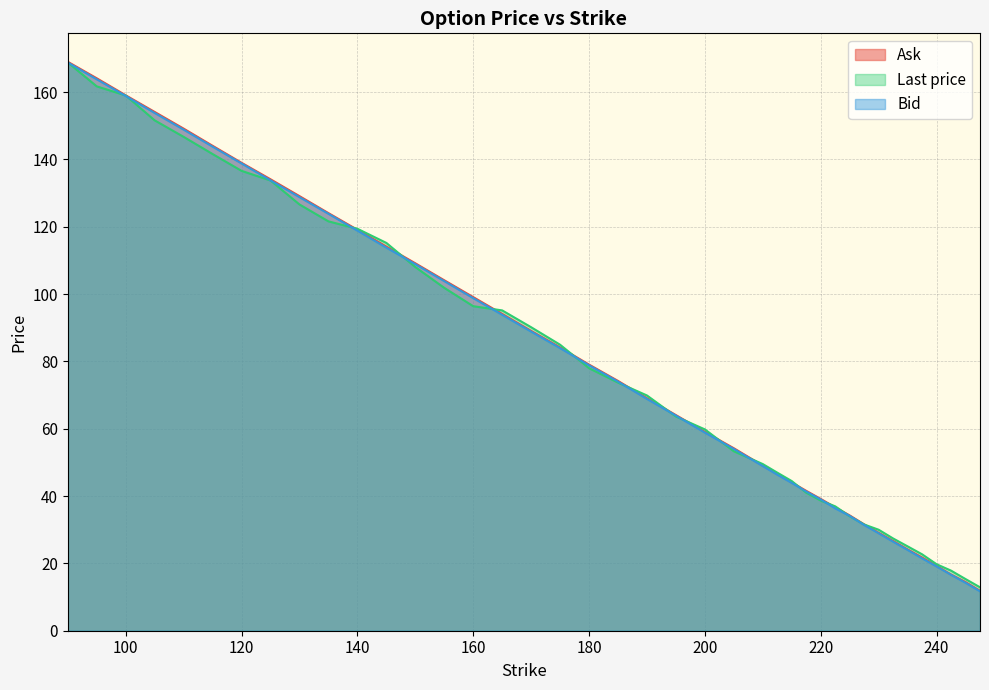

What is the difference between the highest and lowest values at 240?

0.6